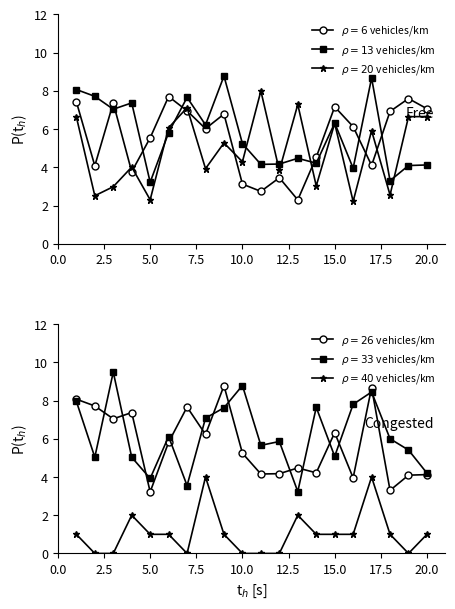

True or false: $\rho=13$ vehicles/km and $\rho=40$ vehicles/km cross at least once.

False